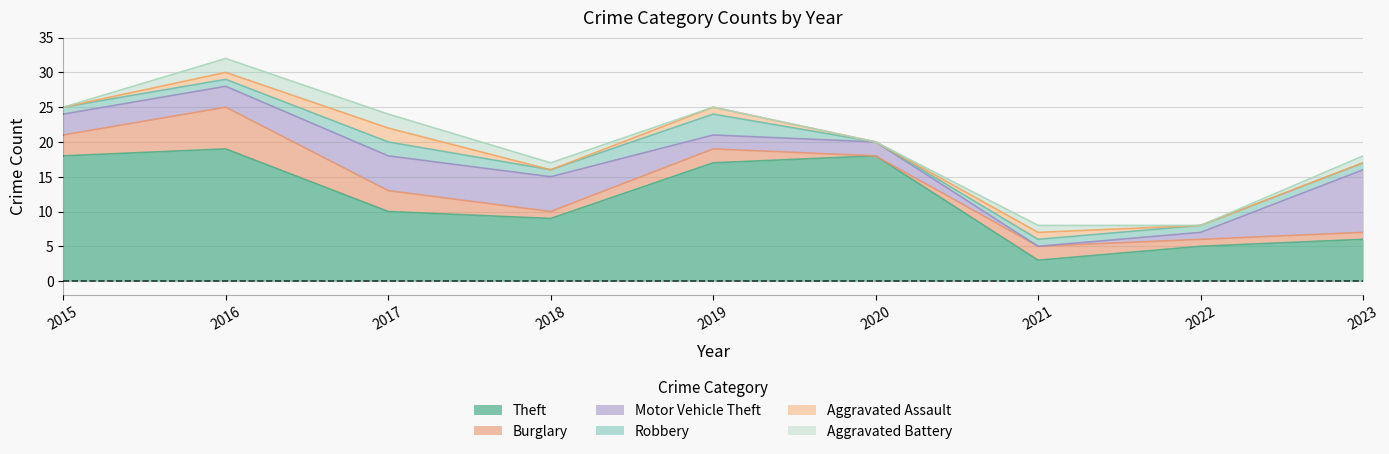

True or false: Motor Vehicle Theft and Aggravated Battery intersect in this chart.

True